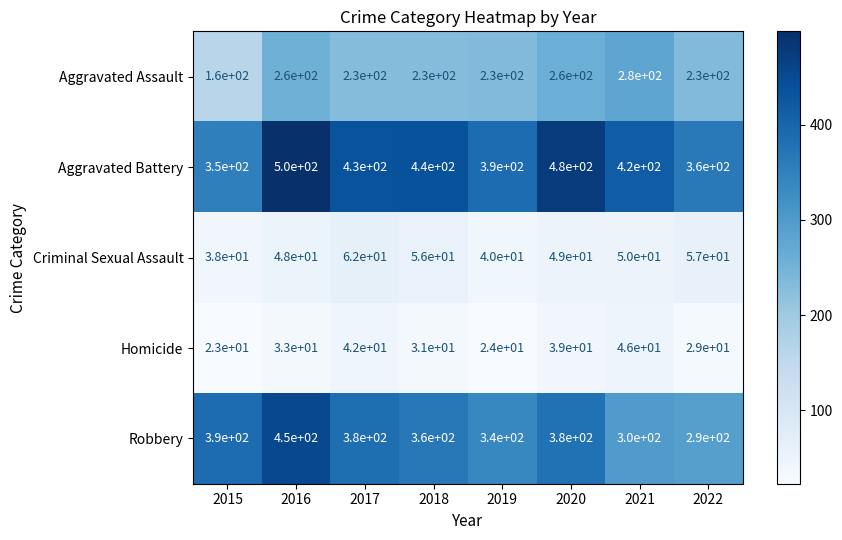

What is the difference between the second highest and minimum values in the Homicide series?

19